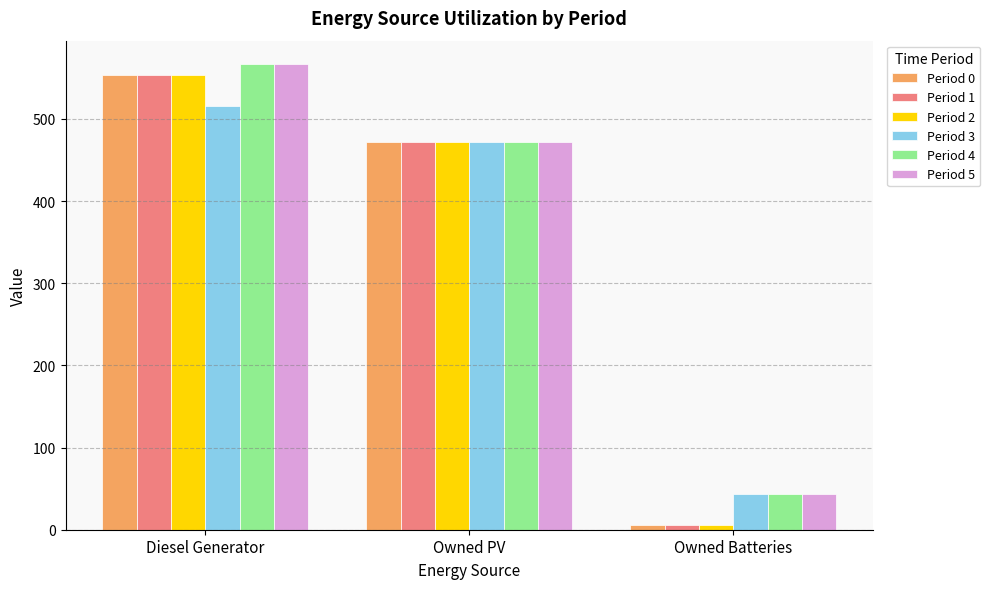

Which label corresponds to the largest value in the chart?

Diesel Generator